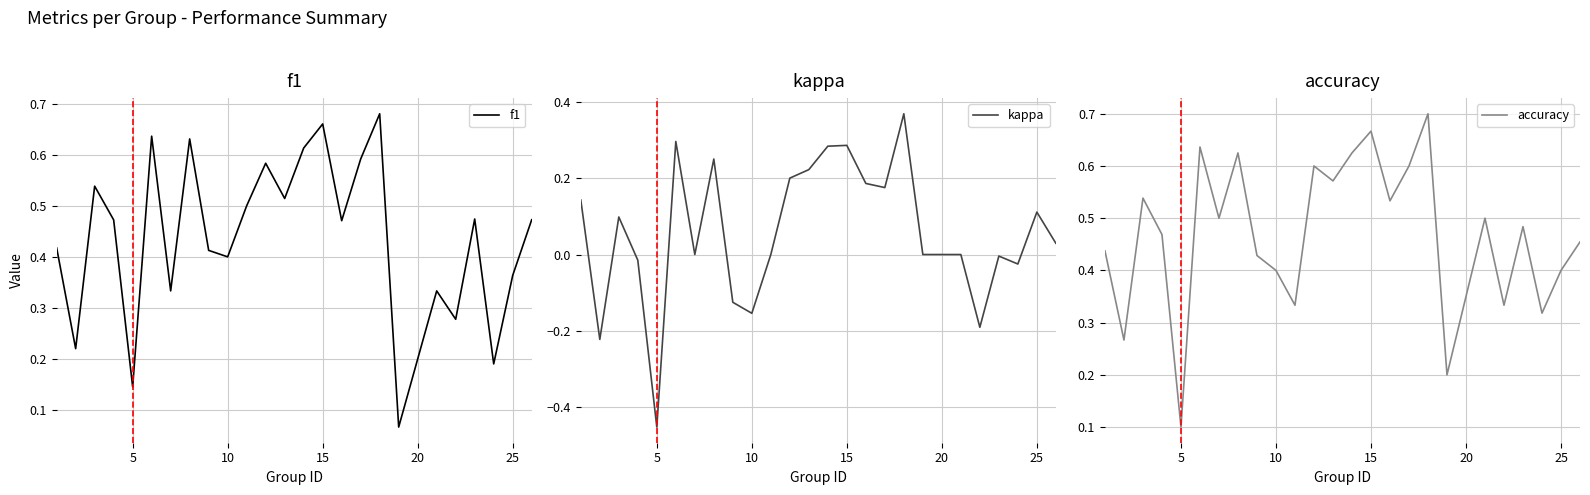

Where is accuracy nearest to the value 0?

5